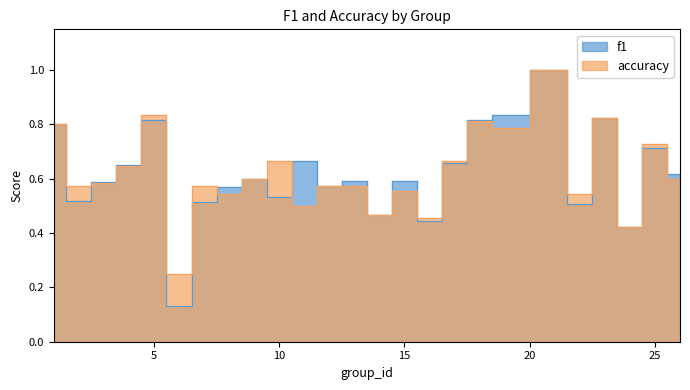

How many intersections are there between f1 and accuracy?

7